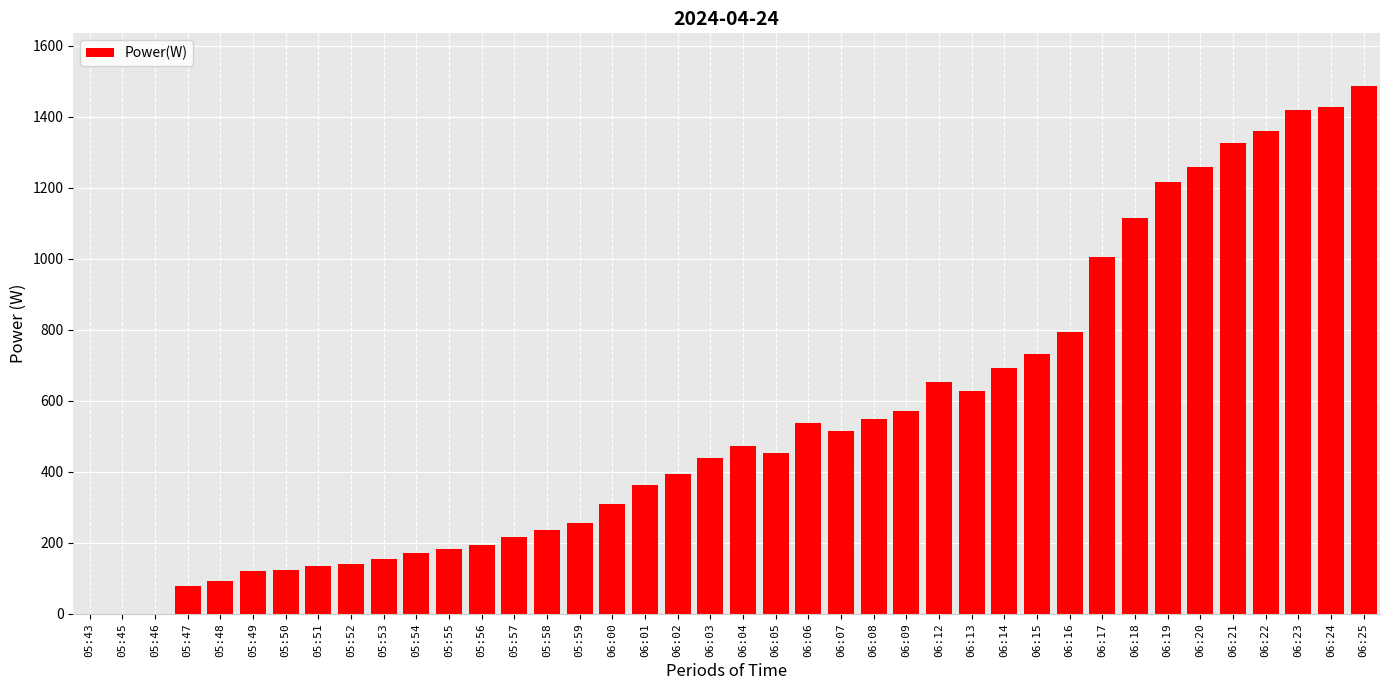

What is the change in value from 05:58 to 06:24?

+1191